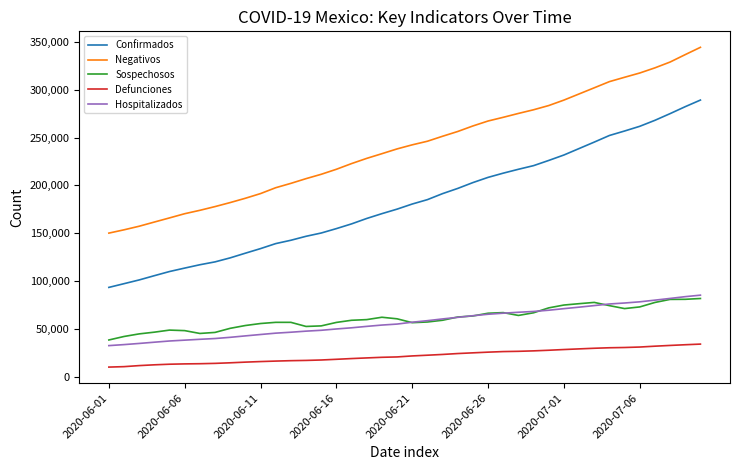

What is the maximum value for Confirmados?

289174